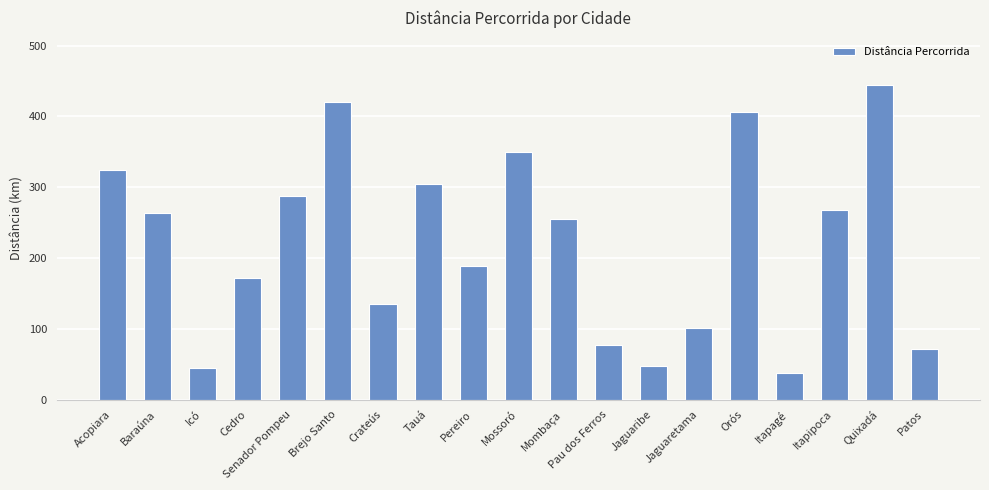

Reading left to right, extract all data points from this chart.

Acopiara=324	Baraúna=263	Icó=45	Cedro=172	Senador Pompeu=288	Brejo Santo=421	Crateús=135	Tauá=305	Pereiro=189	Mossoró=350	Mombaça=255	Pau dos Ferros=77	Jaguaribe=48	Jaguaretama=101	Orós=406	Itapagé=38	Itapipoca=268	Quixadá=445	Patos=71